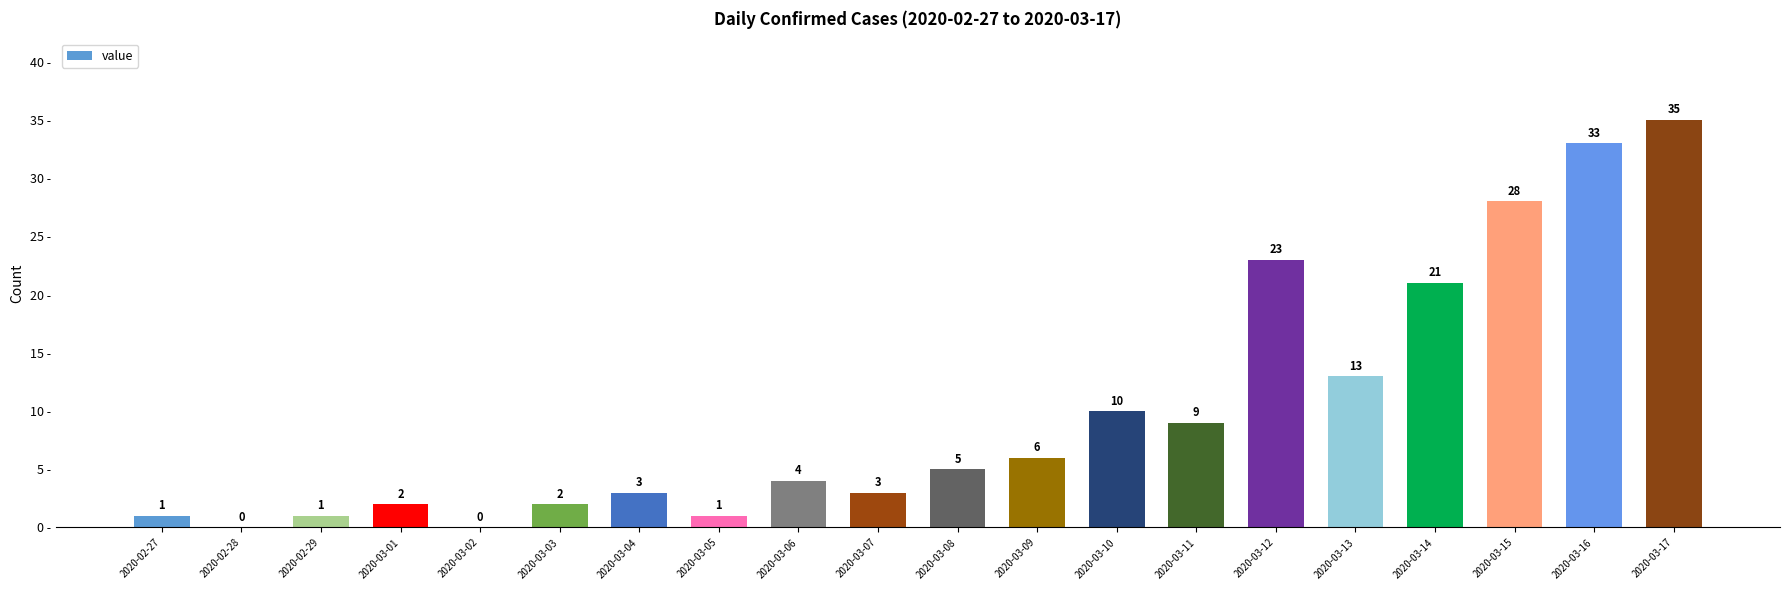

Which label corresponds to the largest value in the chart?

2020-03-17